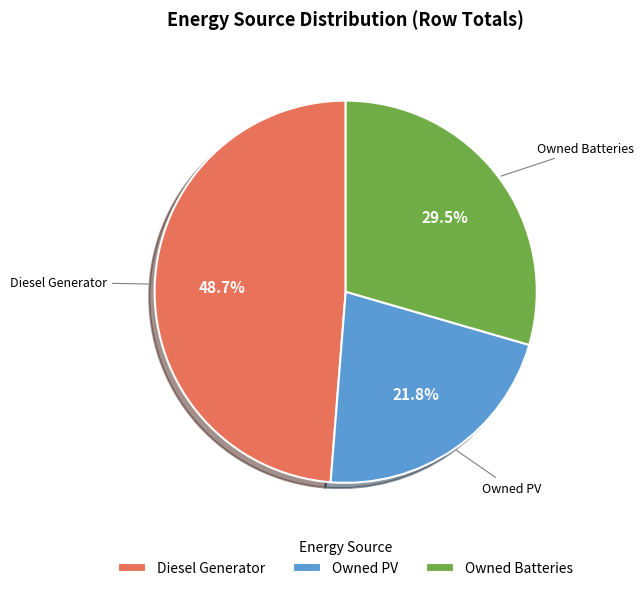

Which slice is the smallest?

Owned PV